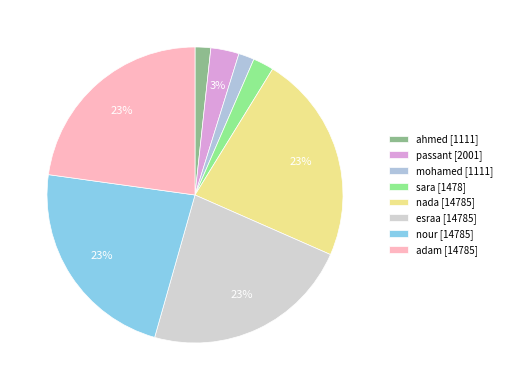

How many segments does this pie chart have?

8